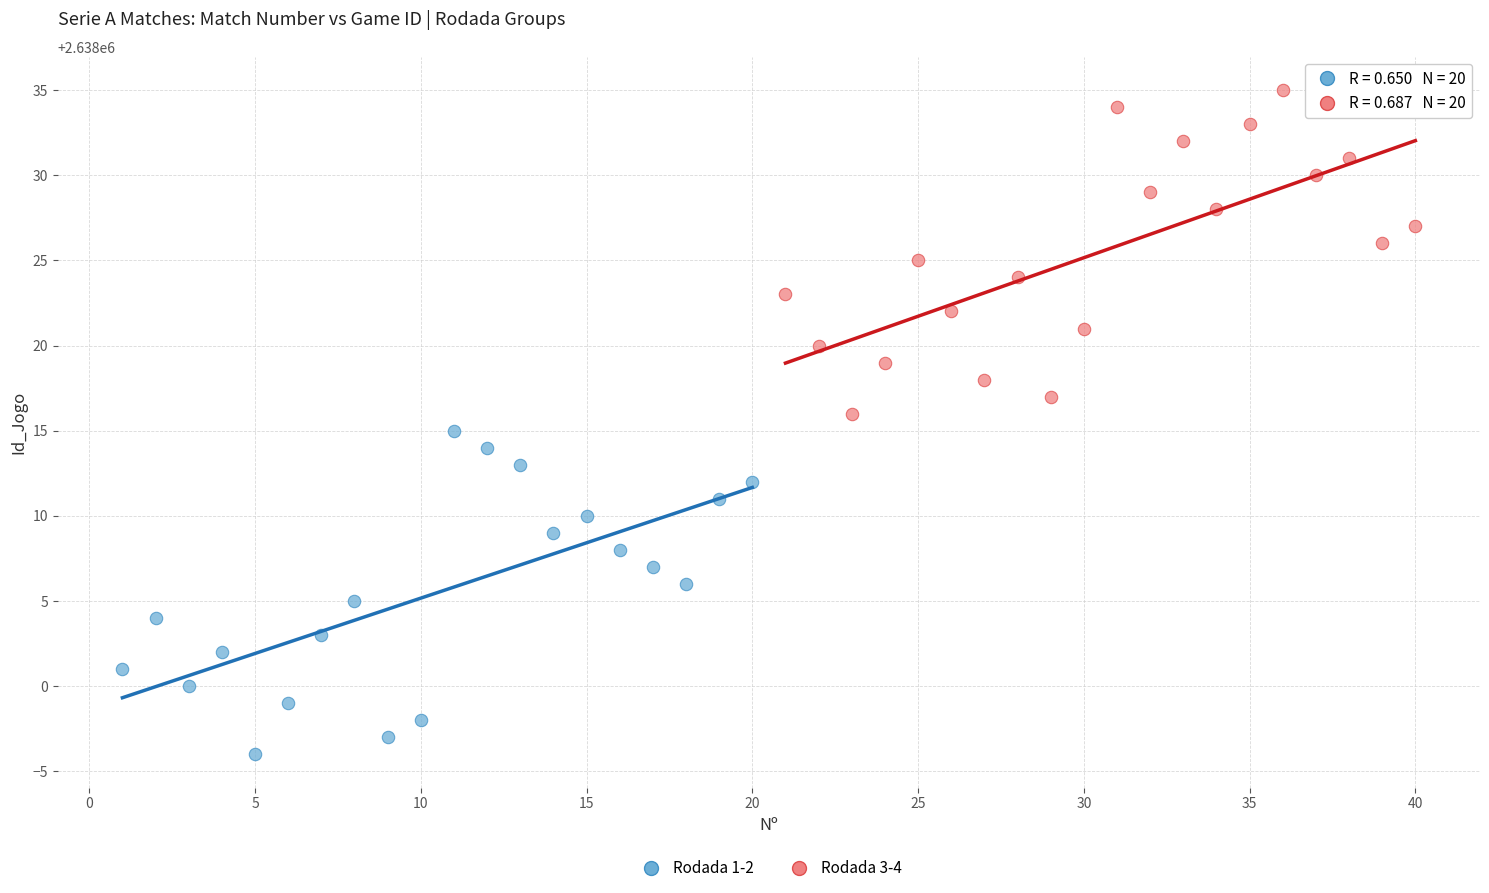

Which series contains the lowest Y value?

Rodada 1-2